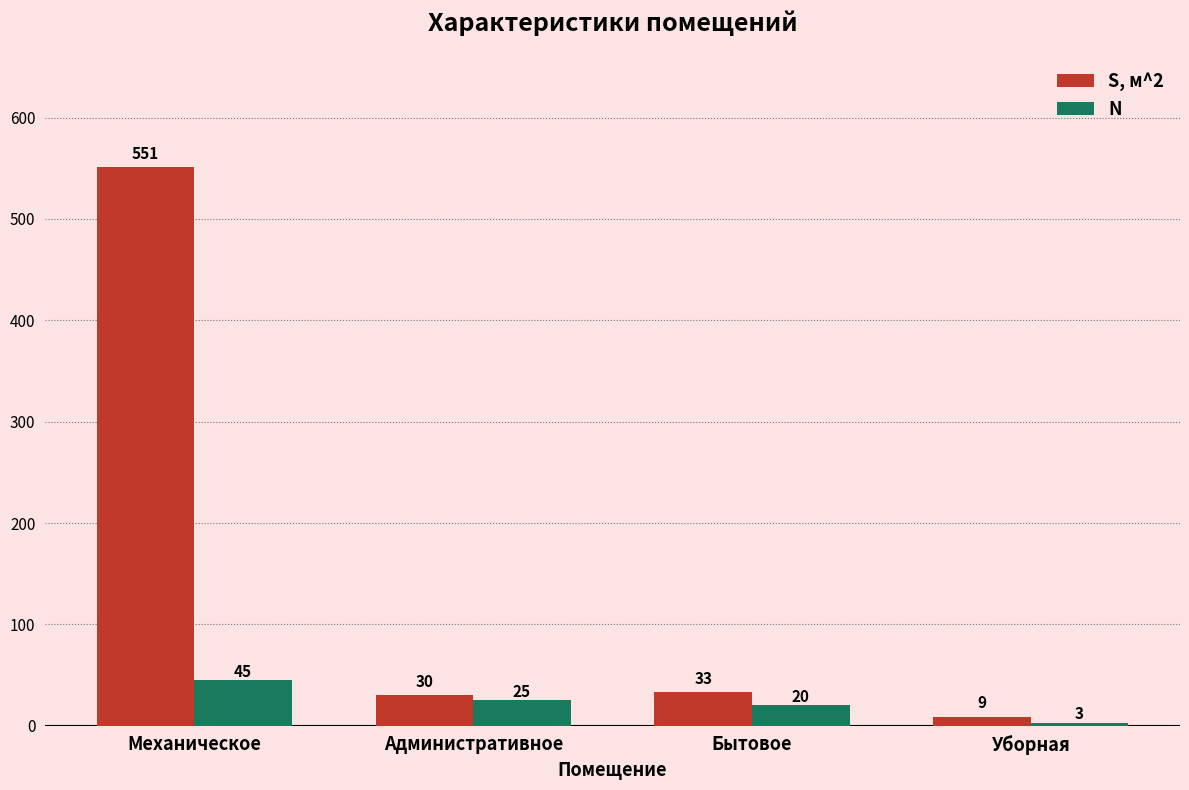

Rank the series by their average value, from lowest to highest.

N, S, м^2